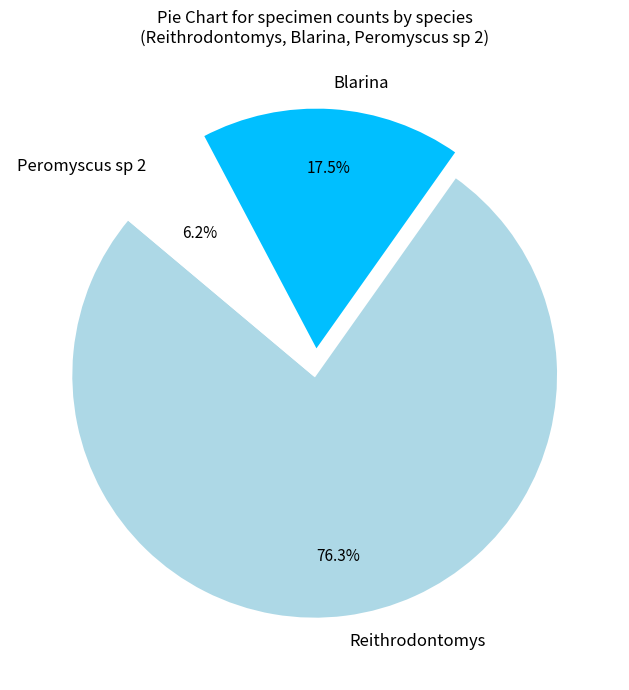

What is the largest slice in the pie chart?

Reithrodontomys